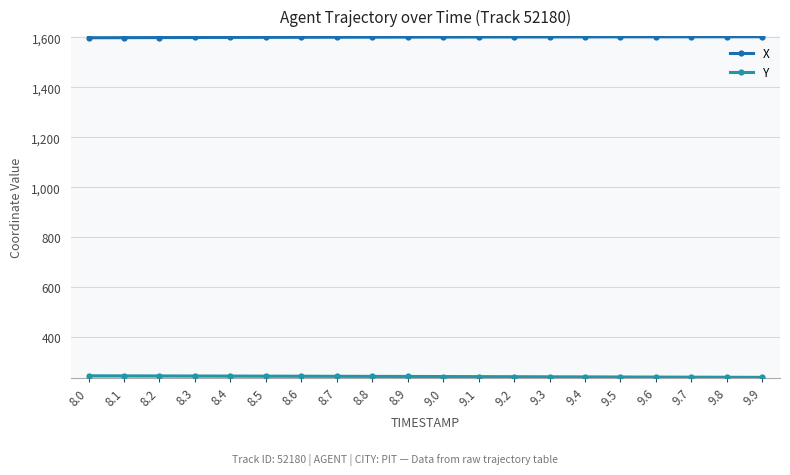

Reading left to right, what are all the values shown in this chart?

X: 8.0=1598.2	8.1=1598.6	8.2=1599.0	8.3=1599.3	8.4=1599.7	8.5=1600.0	8.6=1600.3	8.7=1600.6	8.8=1600.9	8.9=1601.2	9.0=1601.4	9.1=1601.6	9.2=1601.8	9.3=1602.0	9.4=1602.2	9.5=1602.4	9.6=1602.5	9.7=1602.6	9.8=1602.7	9.9=1602.8
Y: 8.0=244.9	8.1=244.7	8.2=244.4	8.3=244.2	8.4=243.9	8.5=243.6	8.6=243.3	8.7=243.0	8.8=242.7	8.9=242.3	9.0=242.0	9.1=241.7	9.2=241.3	9.3=241.0	9.4=240.6	9.5=240.2	9.6=239.9	9.7=239.5	9.8=239.1	9.9=238.7